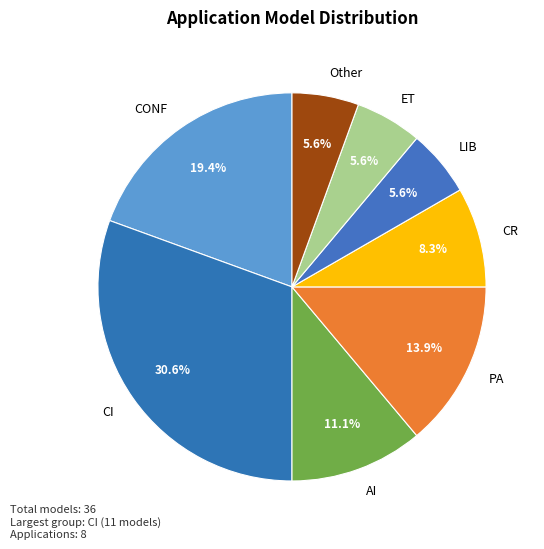

Is it true that CI is 31% of the pie?

True